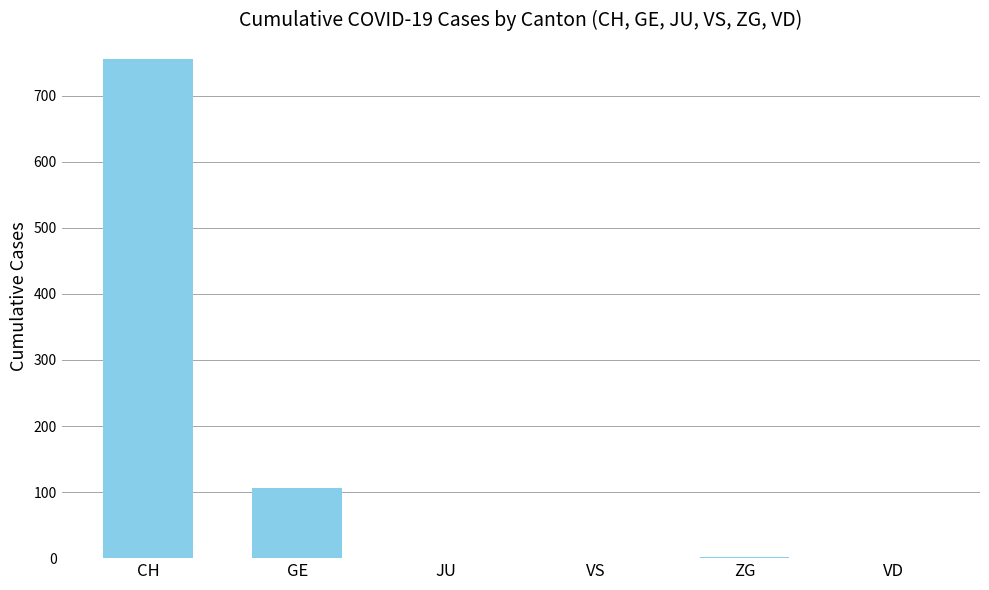

True or false: the data shows 1095 at CH.

False